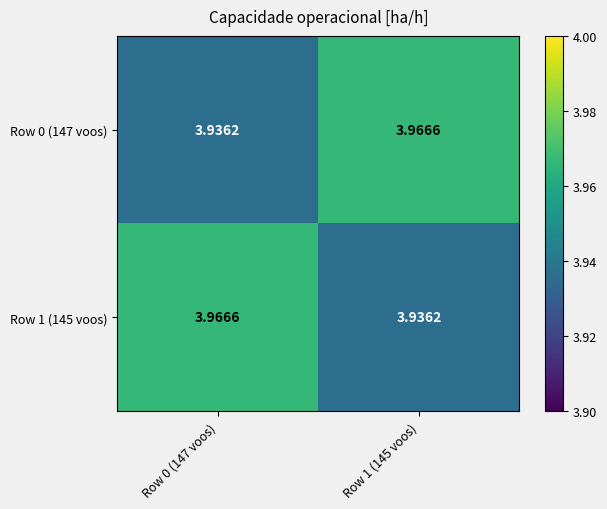

Count the number of data series in this chart.

2